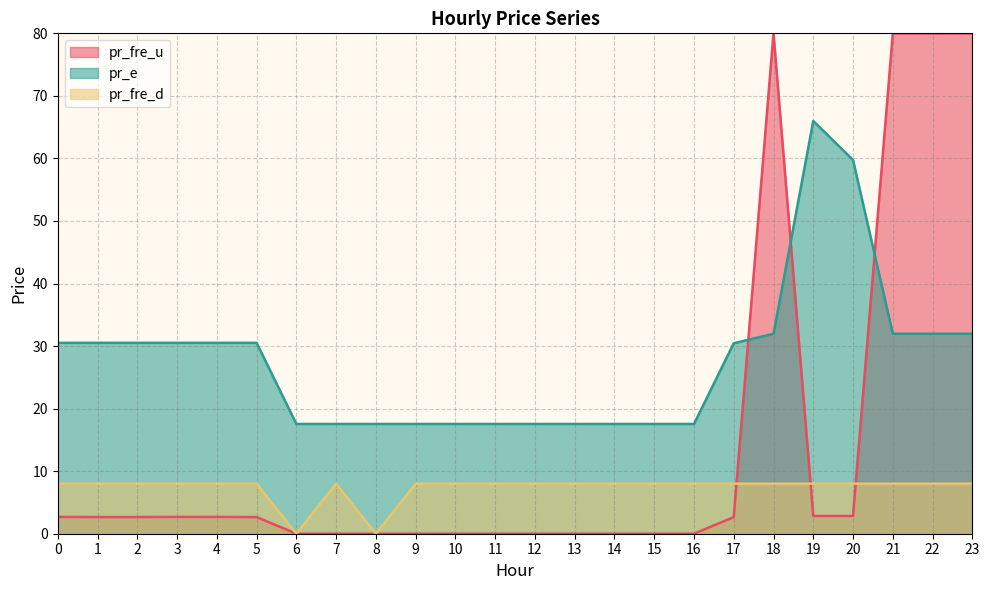

Between 17 and 8, which is larger?

17